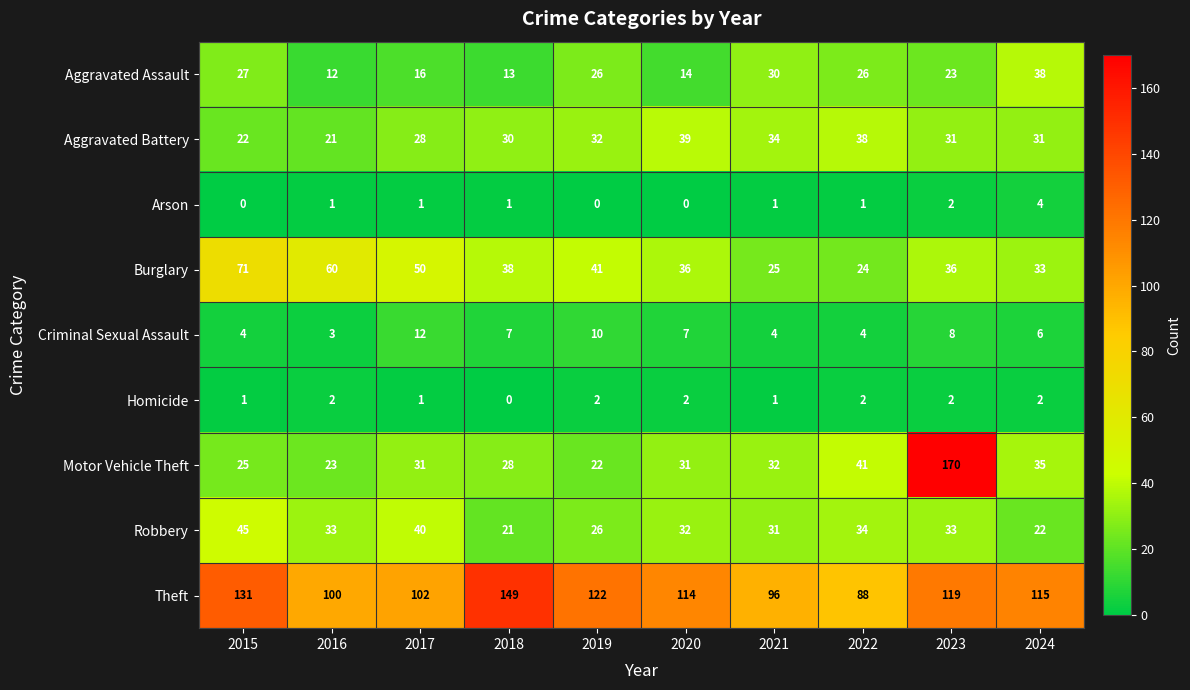

What is the spread (max minus min) of values at 2019?

122